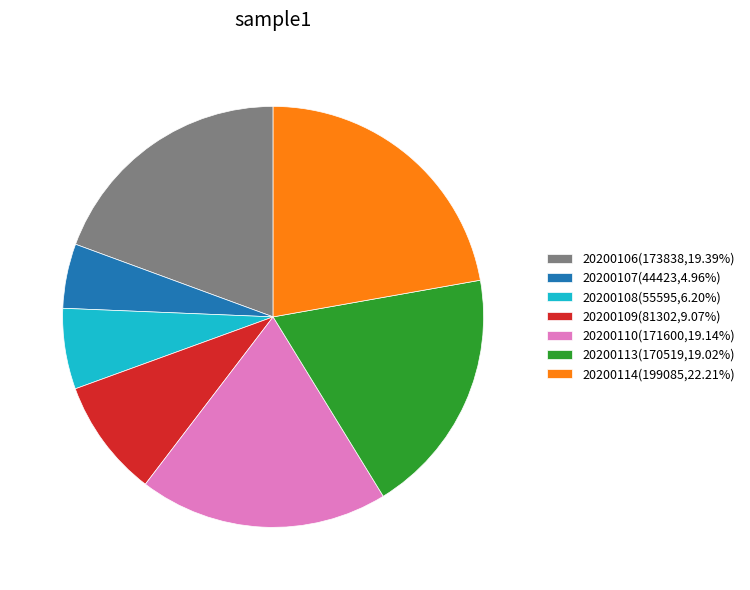

Does any single category account for the majority?

No